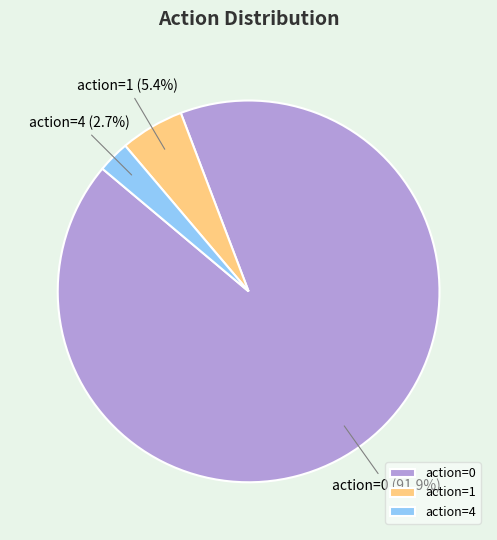

Count the number of slices in the pie.

3